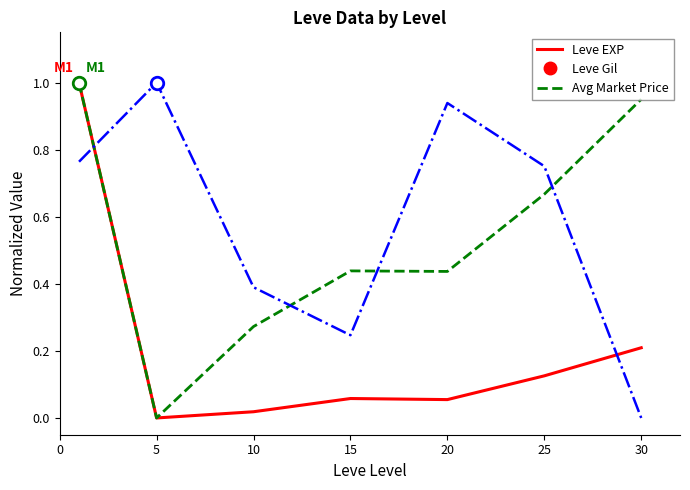

True or false: Leve Gil and Avg Market Price cross at least once.

True